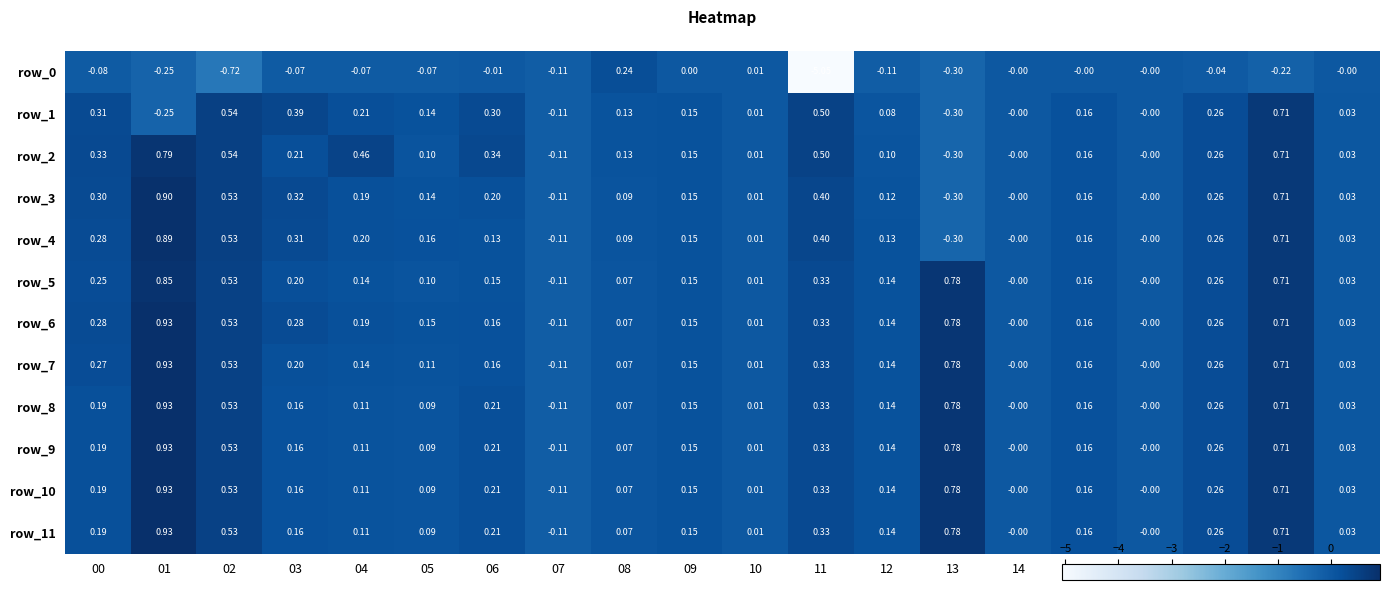

Is the value of row_1 at 07 greater than the value of row_4 at 15?

No